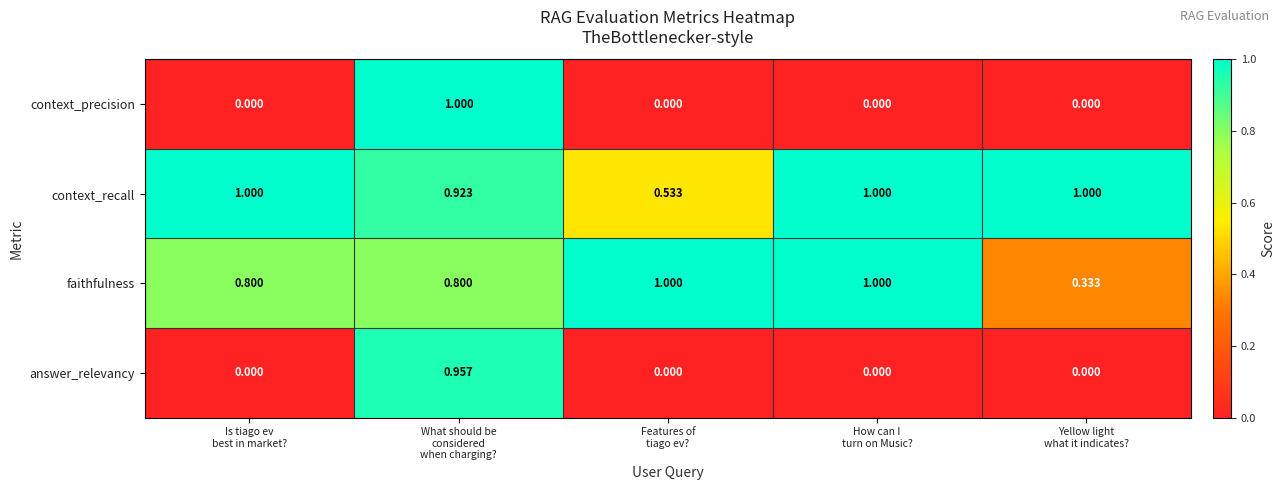

Which series has the largest total across all categories?

context_recall